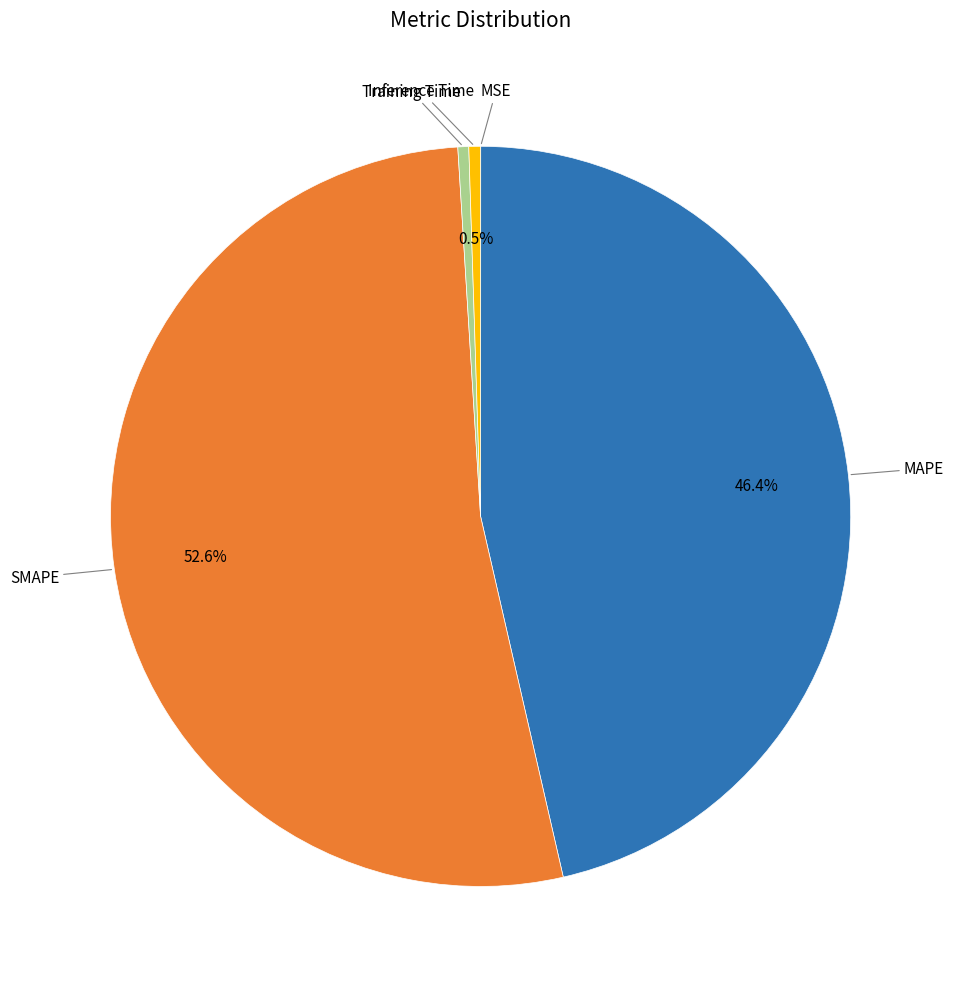

What is the largest slice in the pie chart?

SMAPE